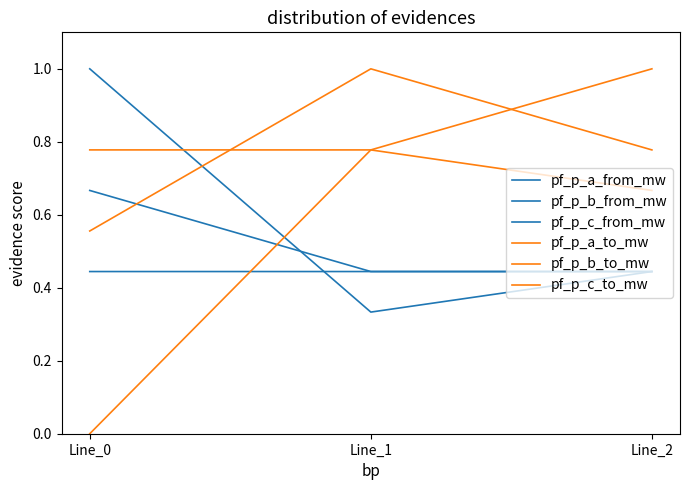

How many lines are shown in the chart?

6